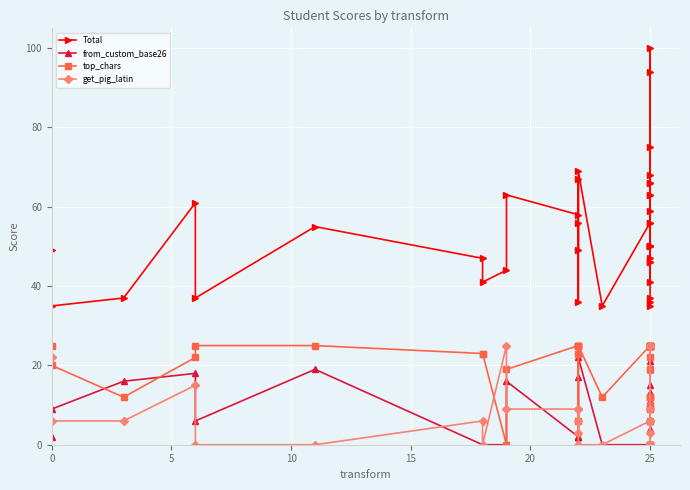

What are all the series names shown in the legend?

Total, from_custom_base26, top_chars, get_pig_latin